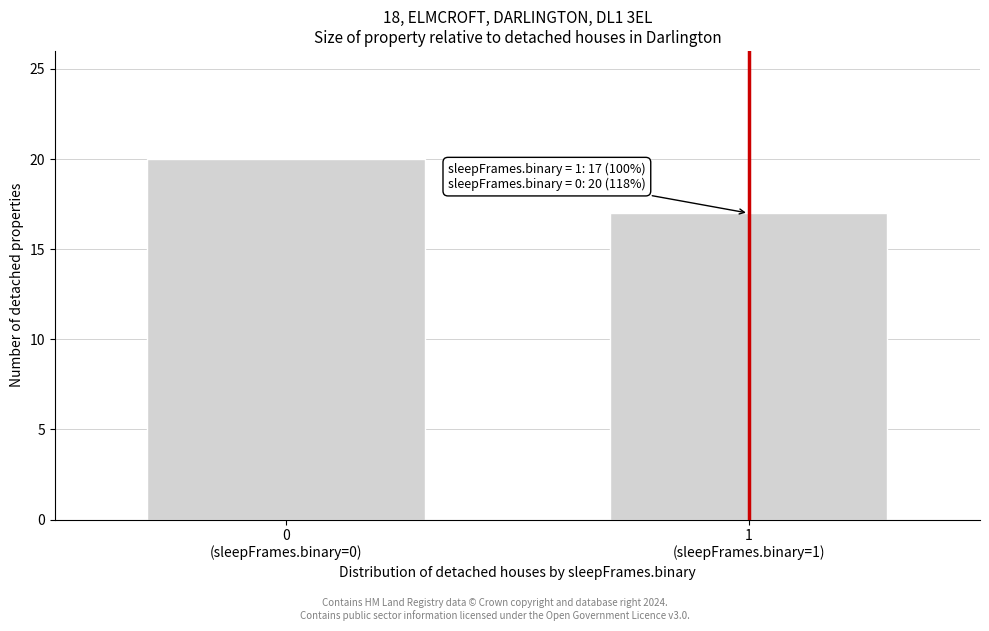

Reading right to left, list all the values displayed in this chart.

17	20